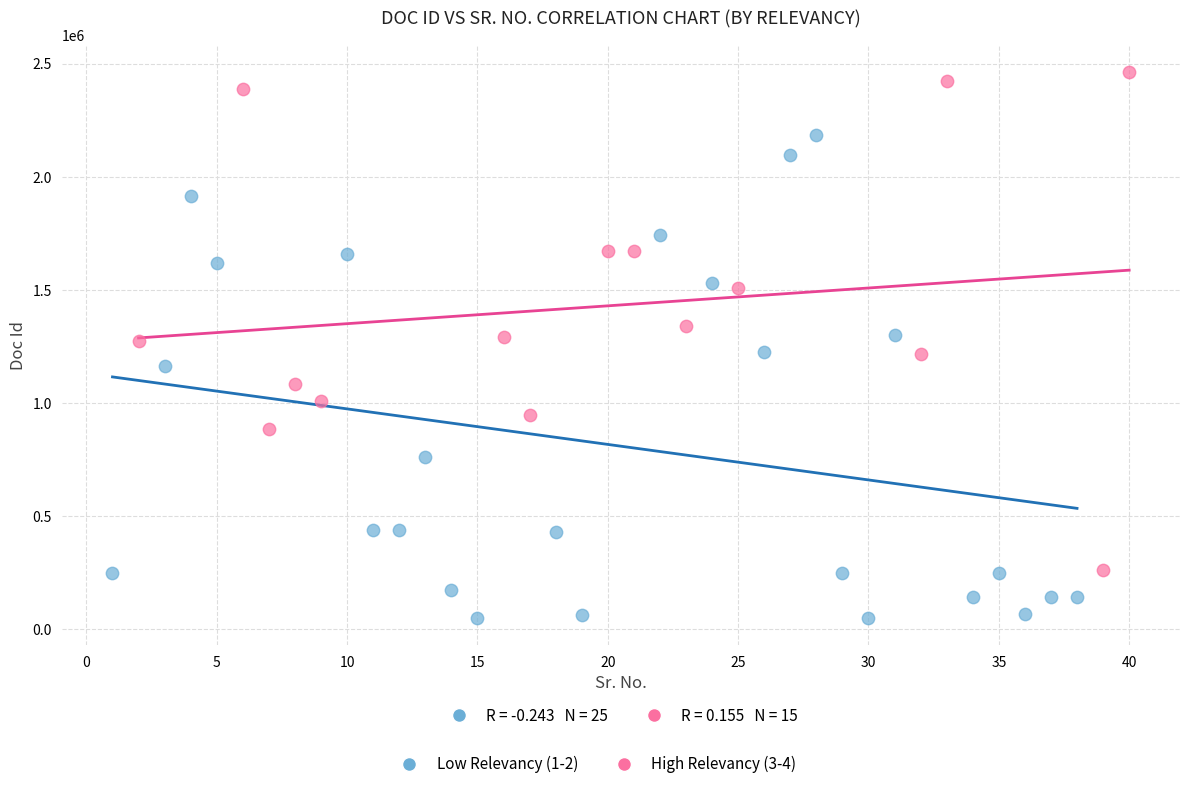

Which series contains the lowest Y value?

Low Relevancy (1-2)